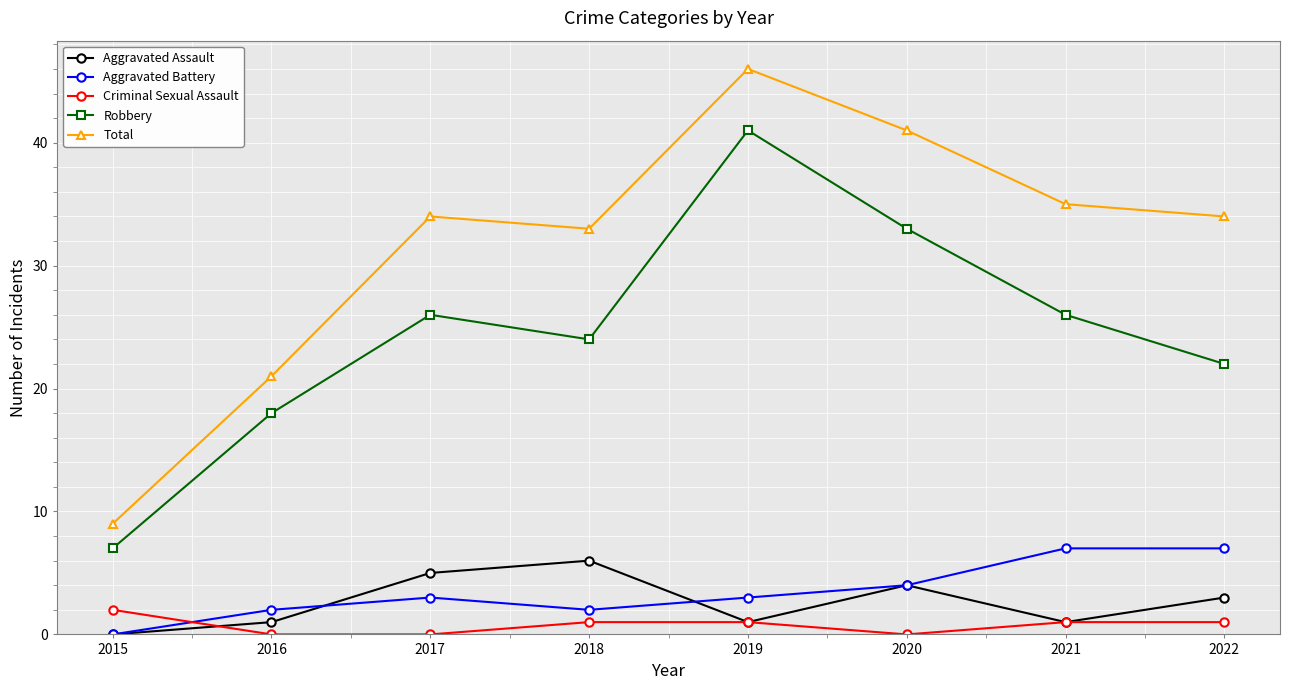

The Aggravated Battery series shows 4 at 2020. True or false?

True